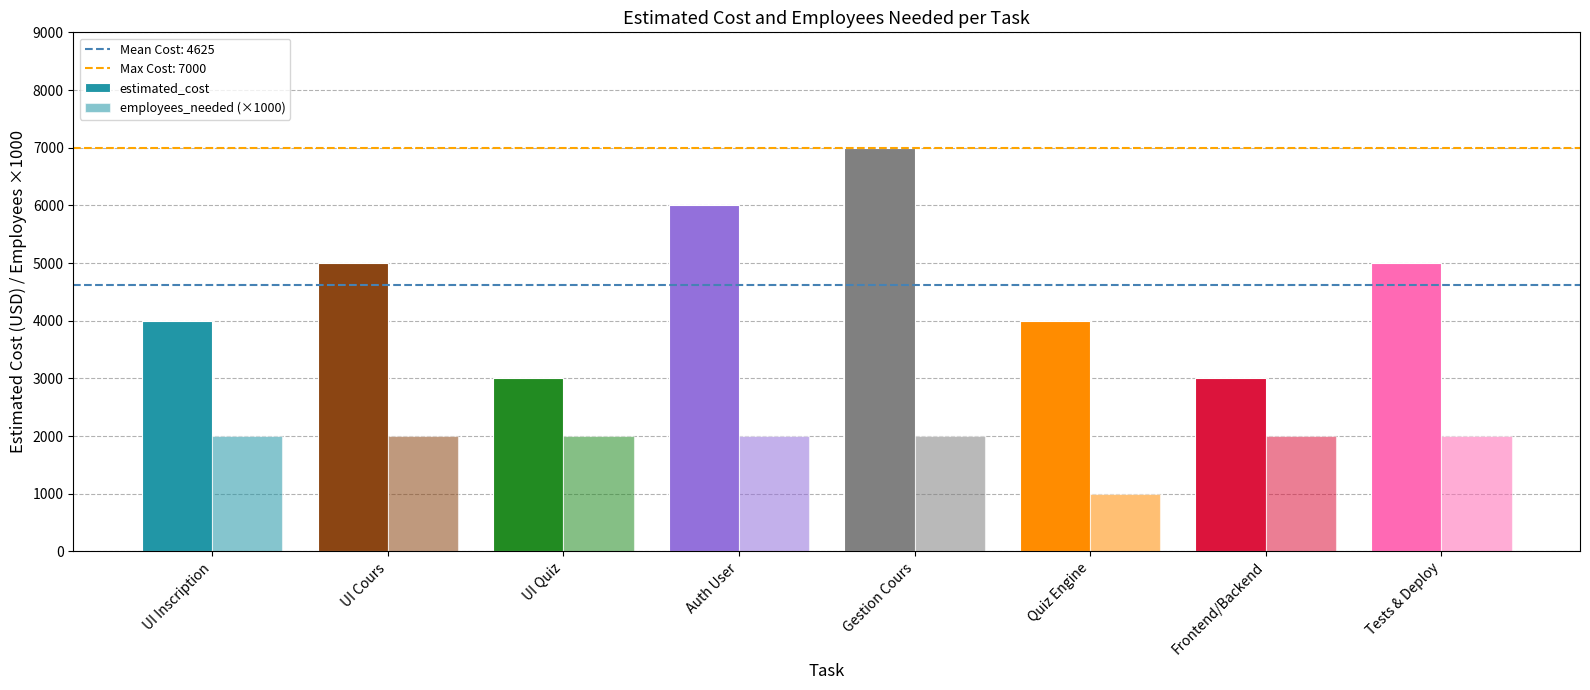

Rank the series by their average value, from lowest to highest.

employees_needed (×1000), estimated_cost